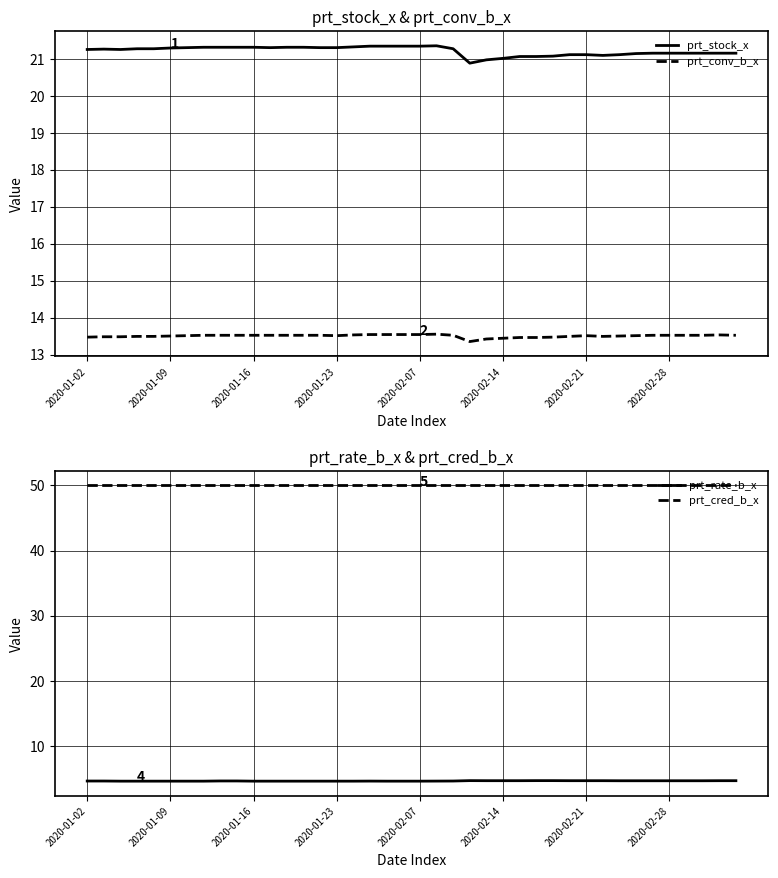

What are all the series names shown in the legend?

prt_stock_x, prt_conv_b_x, prt_rate_b_x, prt_cred_b_x